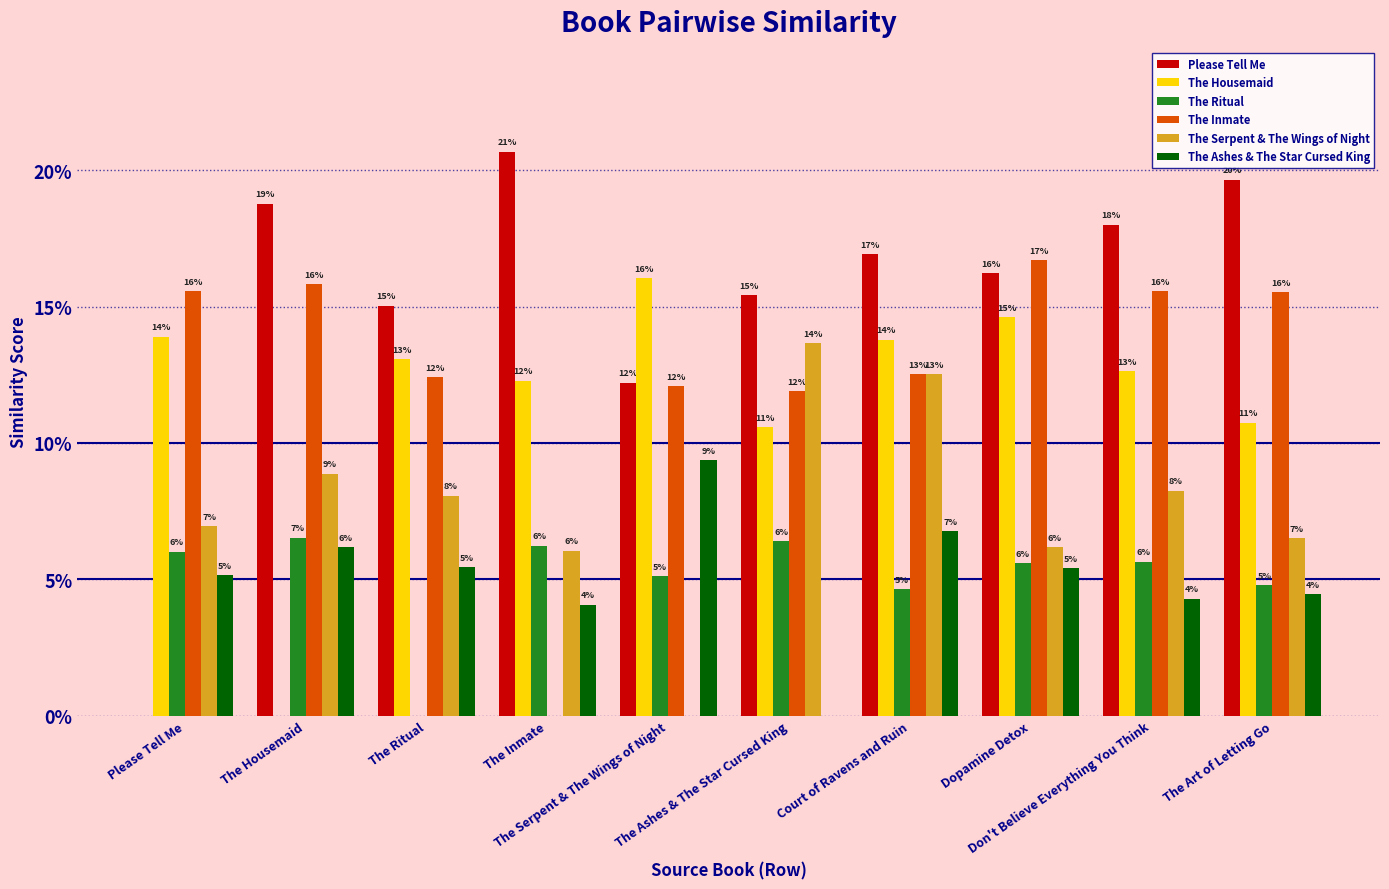

Does the chart contain stacked bars?

No